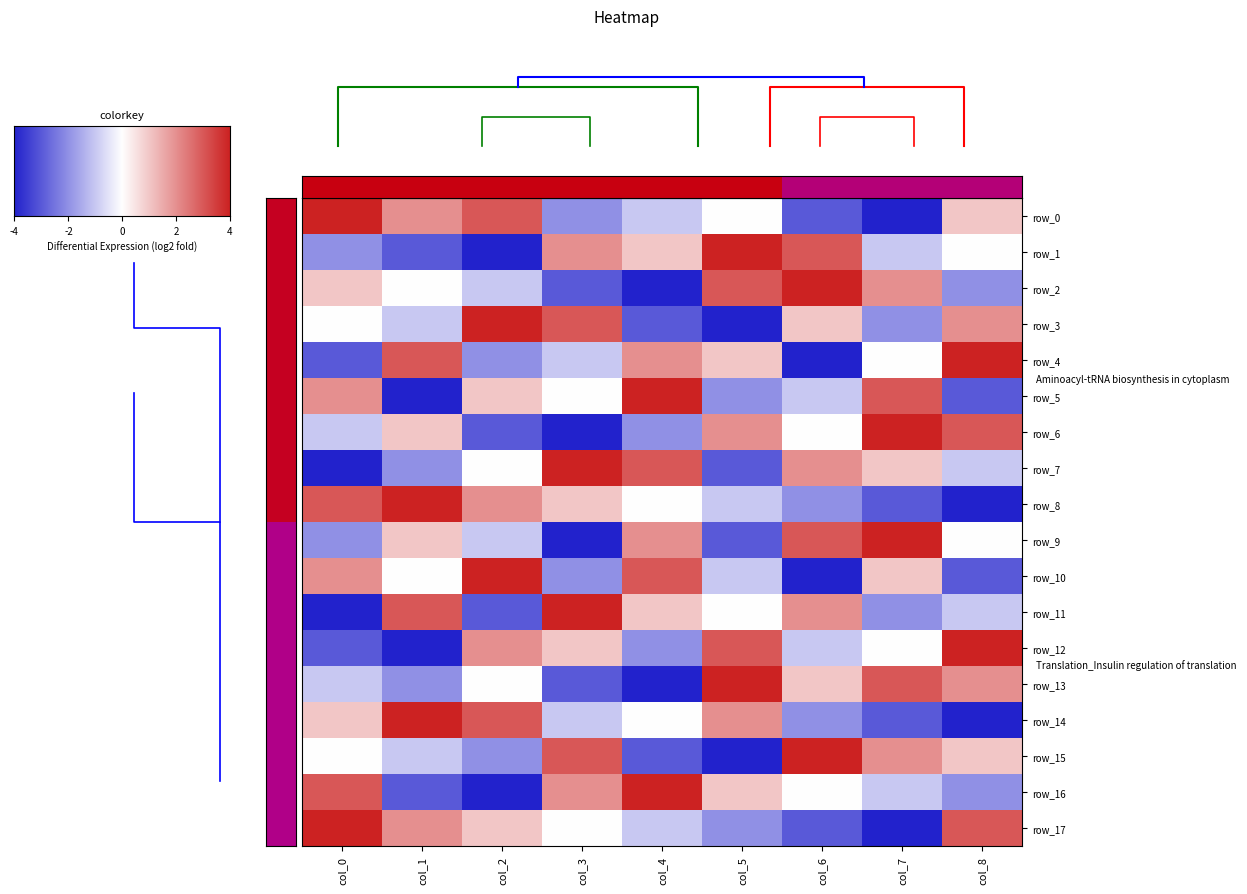

At how many categories does at least one series exceed 0?

9